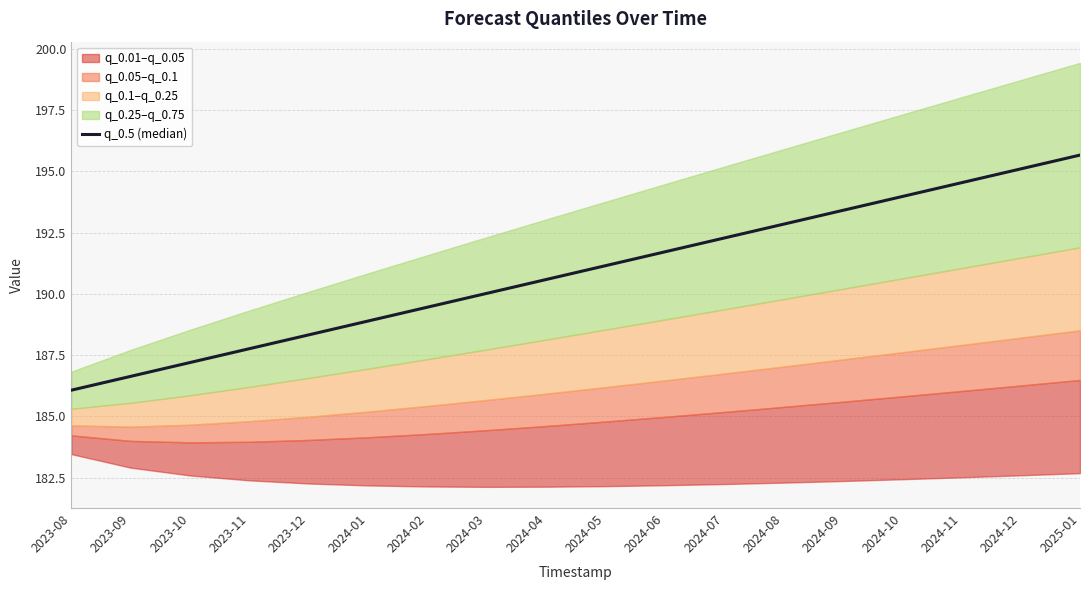

How many lines are shown in the chart?

1